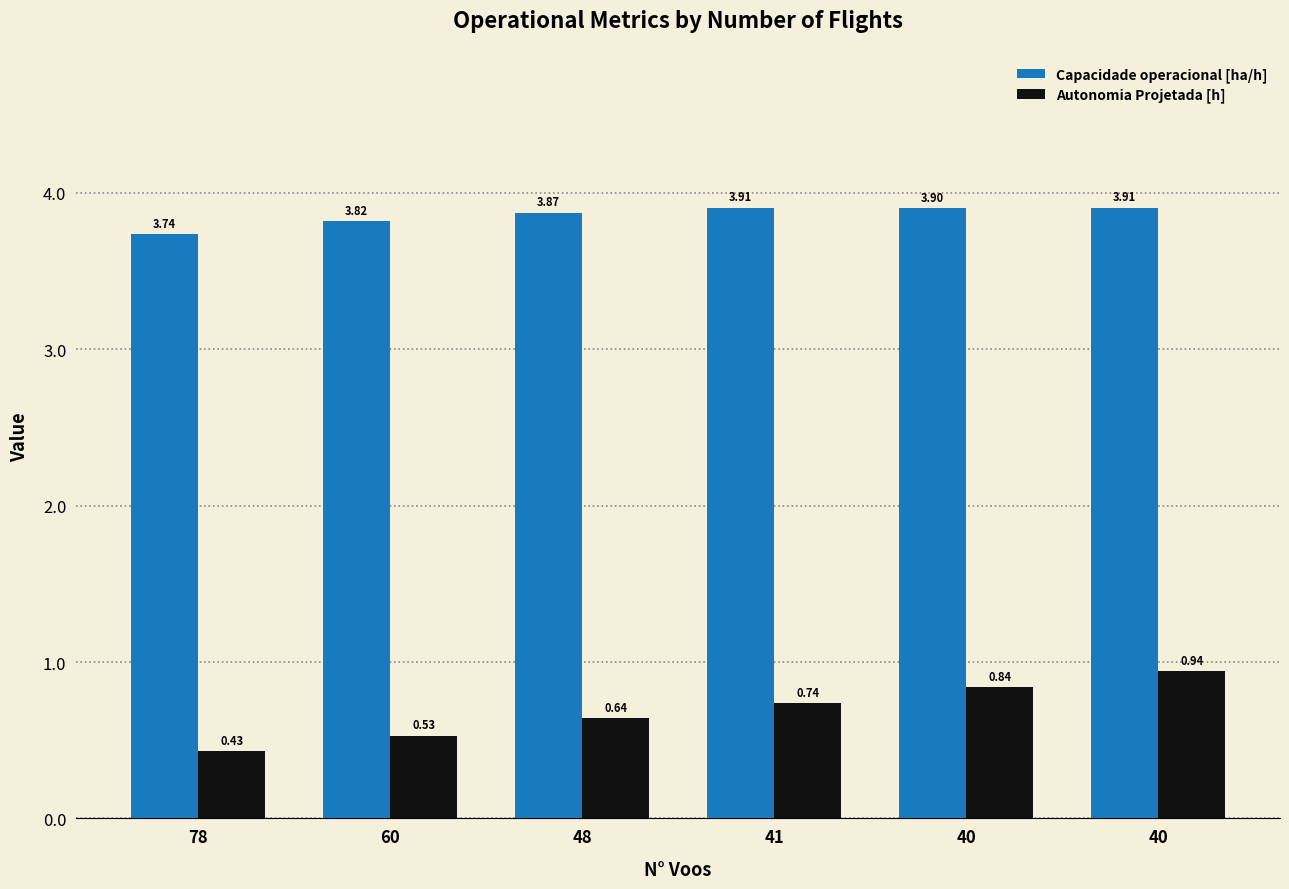

Is the value of Capacidade operacional [ha/h] at 40 greater than the value of Autonomia Projetada [h] at 41?

Yes